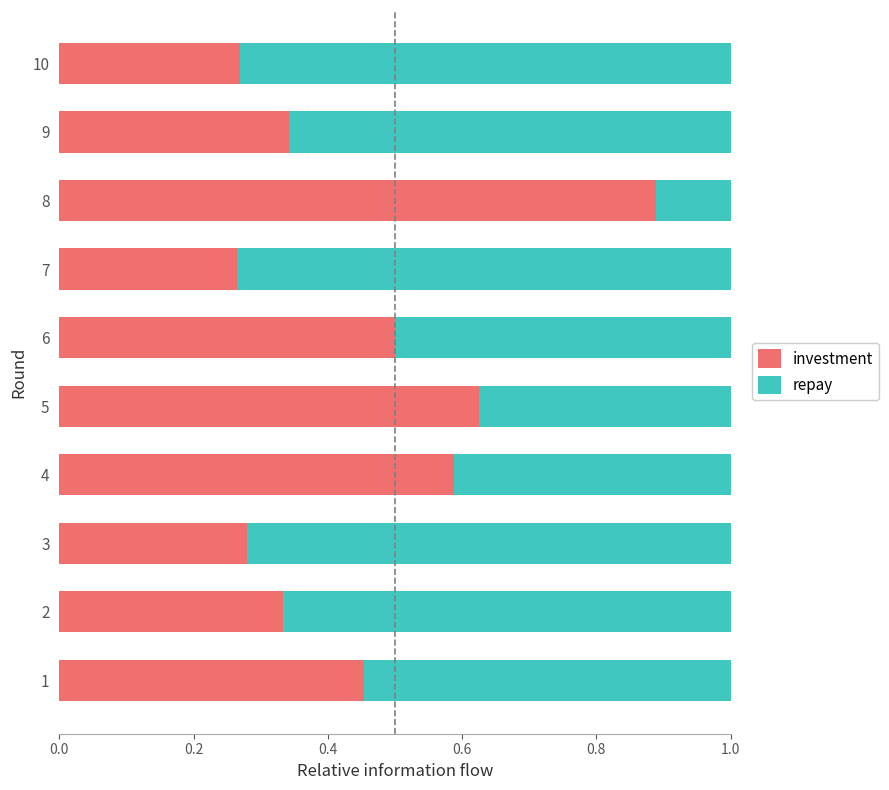

The value of investment at 3 is 0.2. True or false?

False